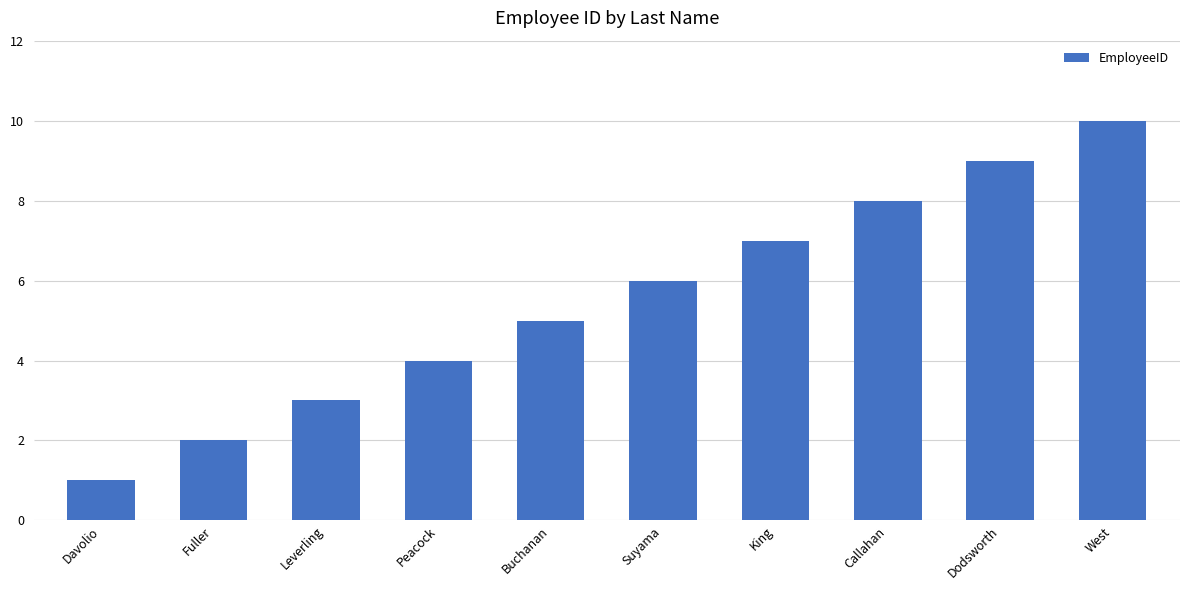

What is the ratio of the value at Leverling to the value at Fuller?

1.5